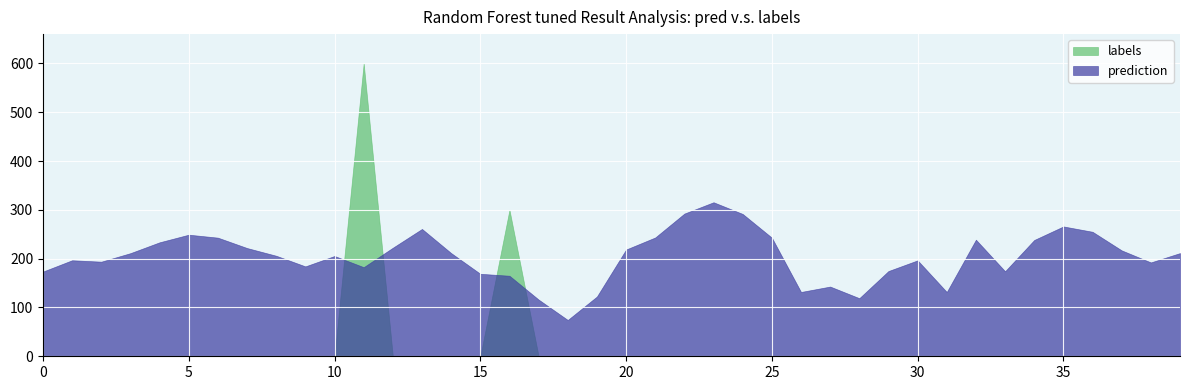

How many values in labels are above zero?

2